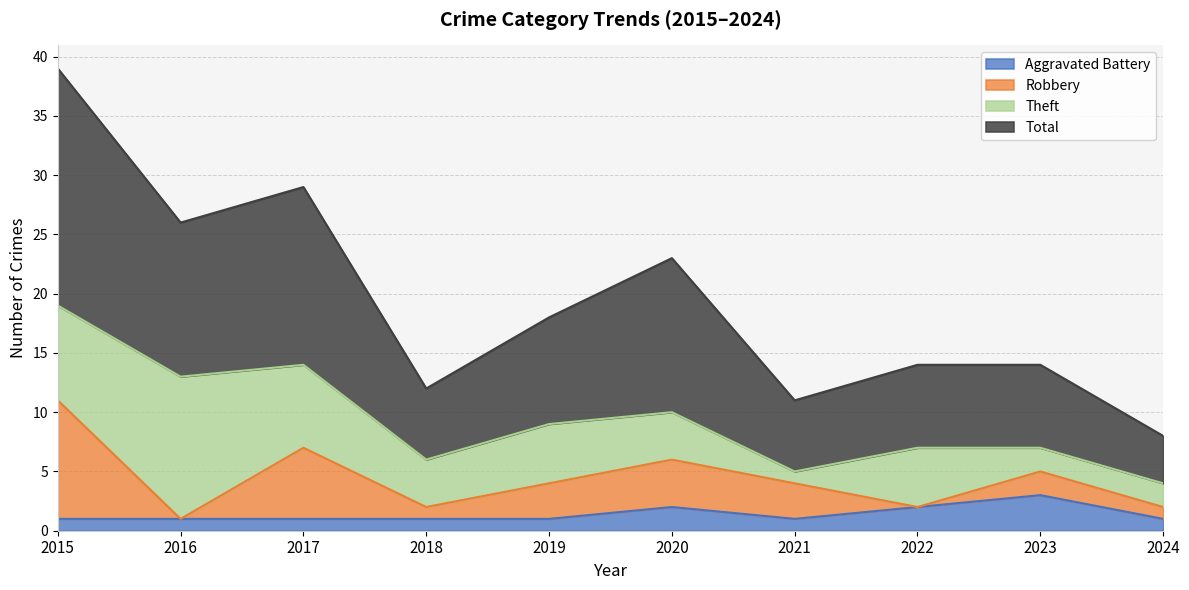

How many lines are shown in the chart?

4